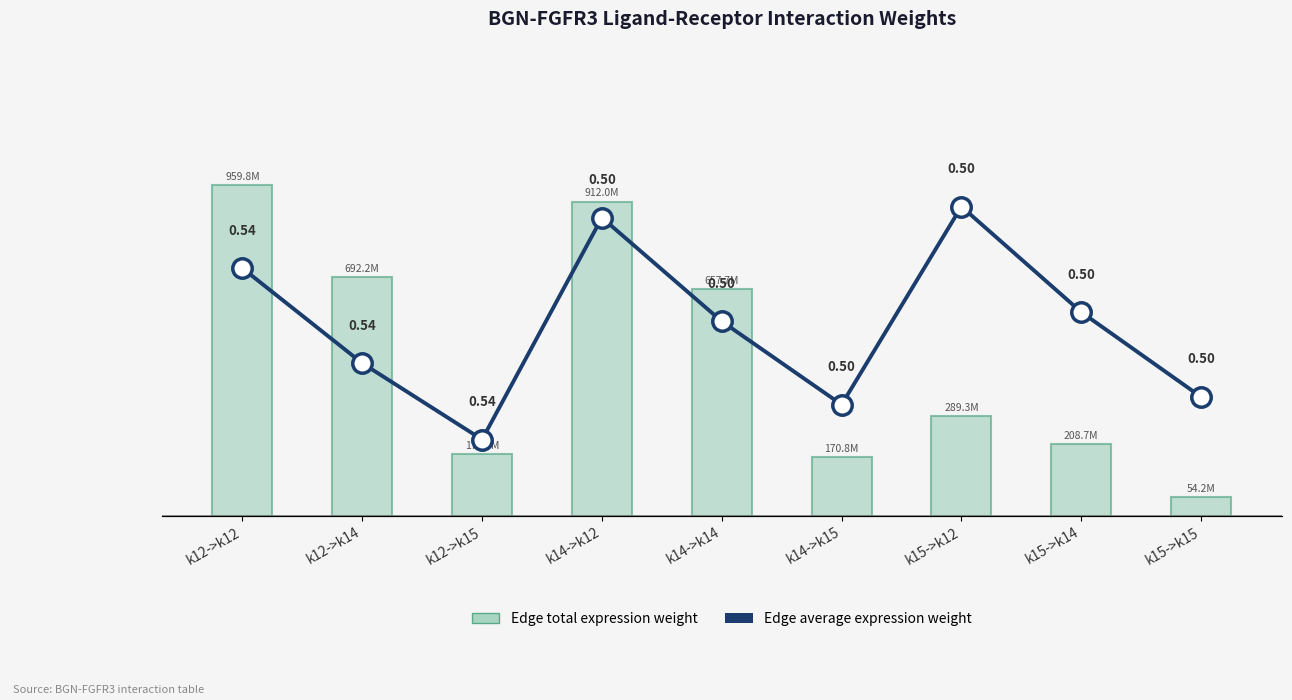

What is the total value across all series at k12->k14?

692228214.7